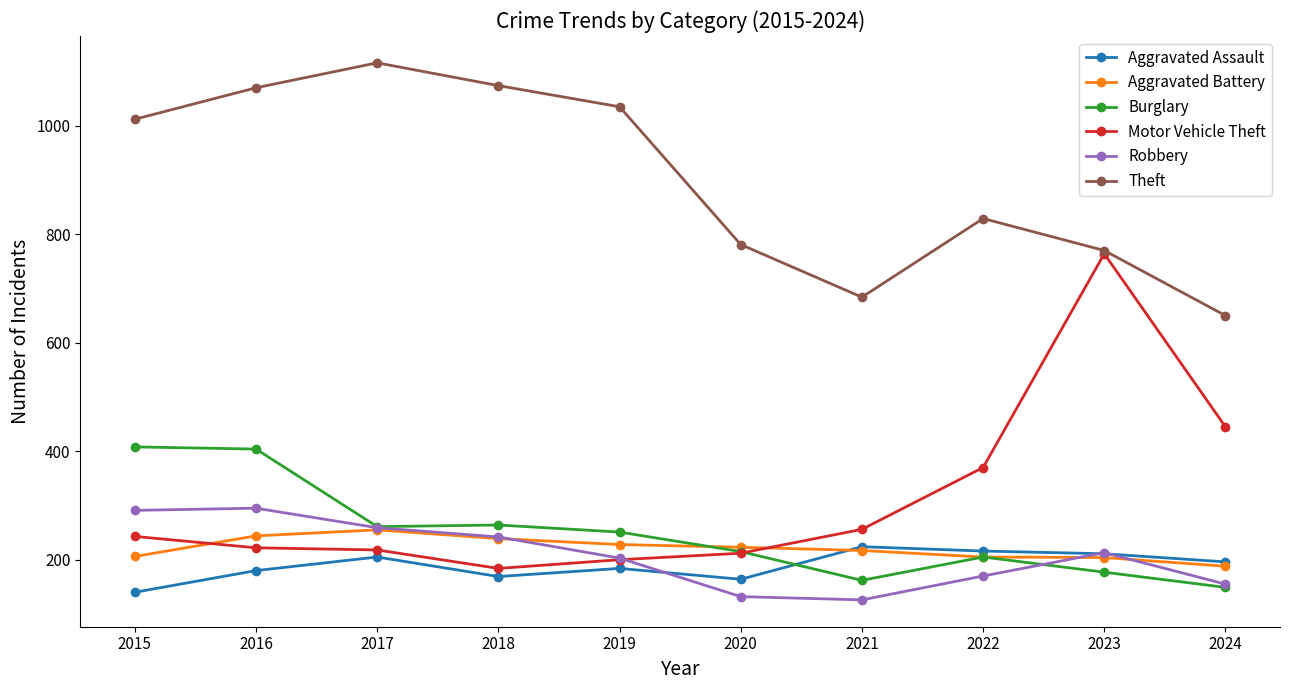

At which category is the sum across all series the highest?

2016